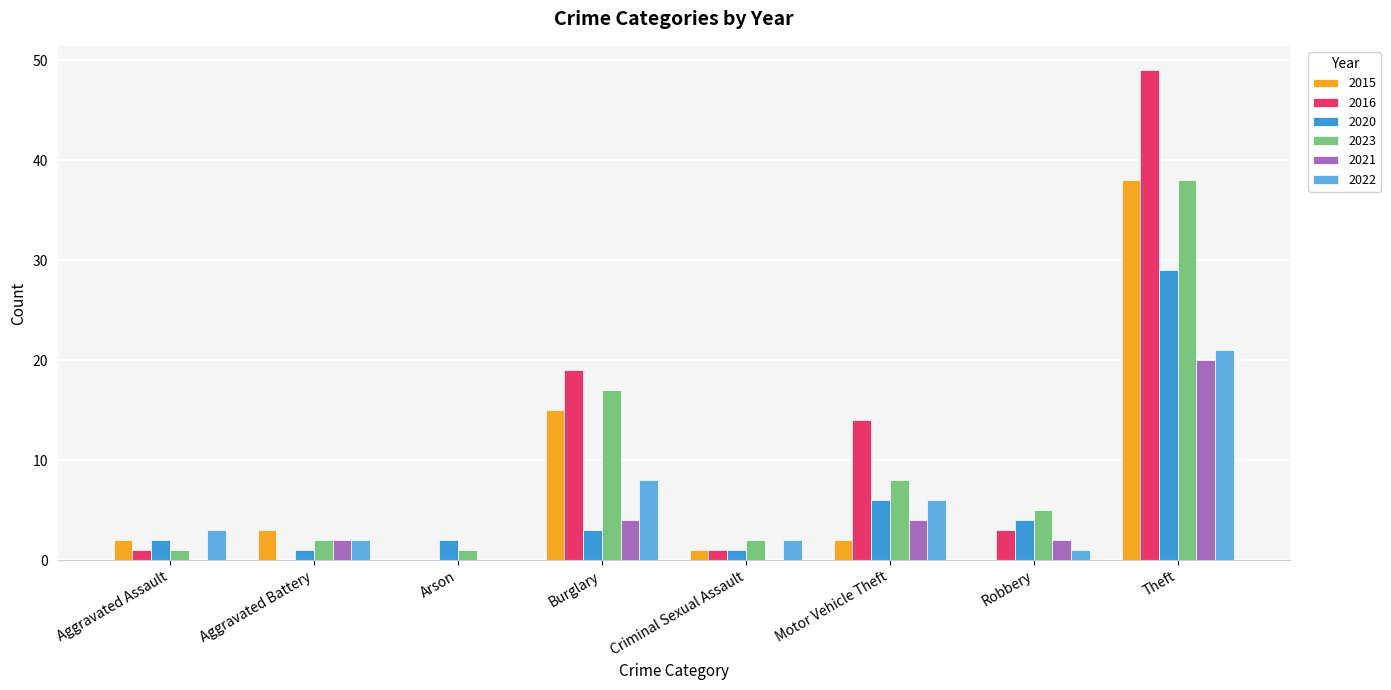

What is the maximum value for 2023?

38